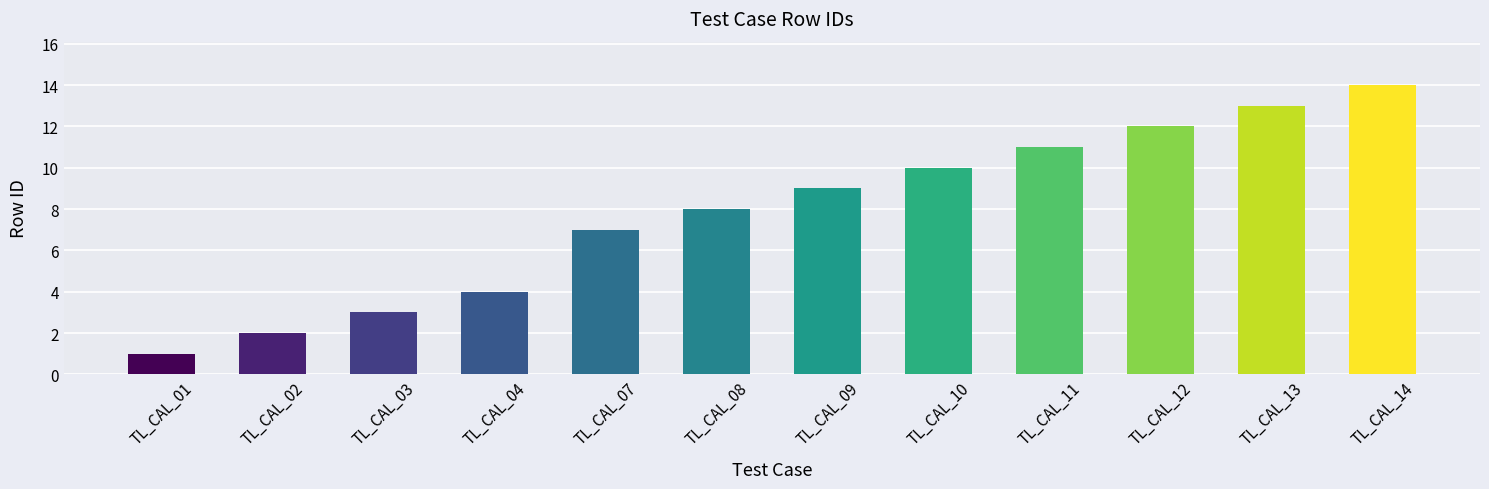

What is the difference between the maximum and minimum values?

13